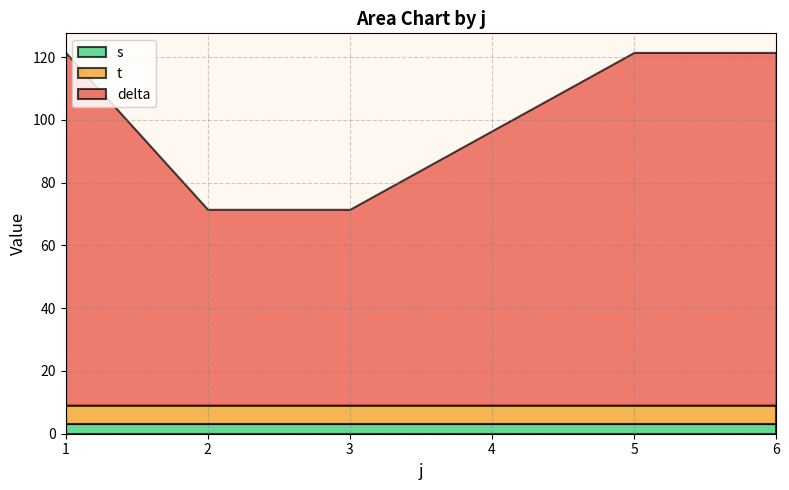

What is the total value across all series at 6?

121.5